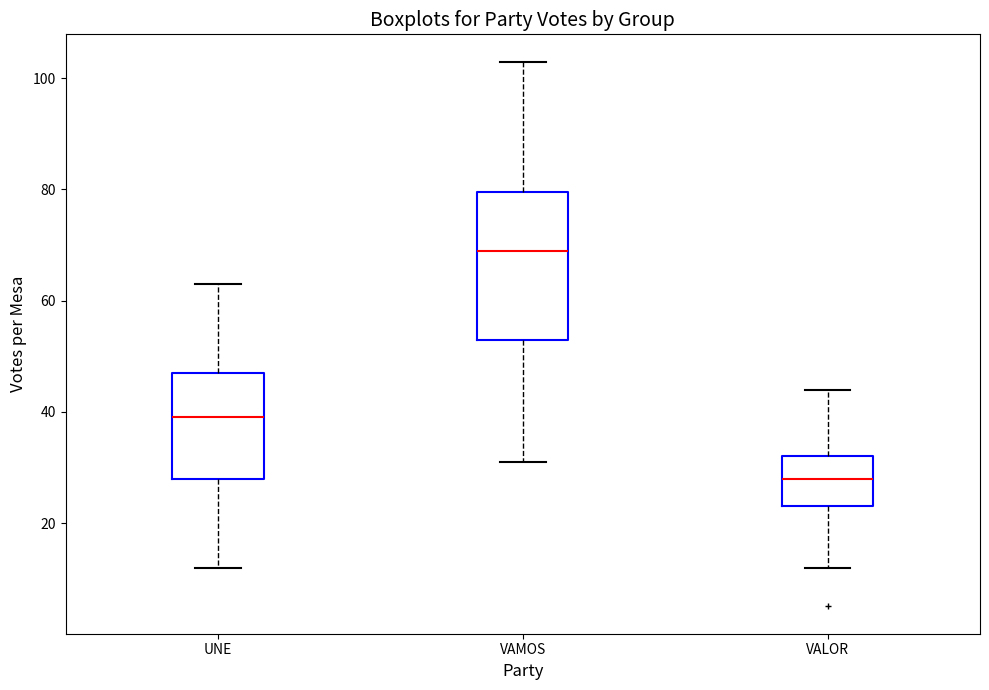

Reading left to right, transcribe this box plot: for each box, give where its median line is, the range the box spans, and where its two whiskers end, as read against the y-axis. The values are not printed on the chart, so give them approximately, as read against the axis.

UNE: median 40, box 28 to 48, whiskers 12 to 64
VAMOS: median 70, box 54 to 80, whiskers 32 to 104
VALOR: median 28, box 24 to 32, whiskers 12 to 44